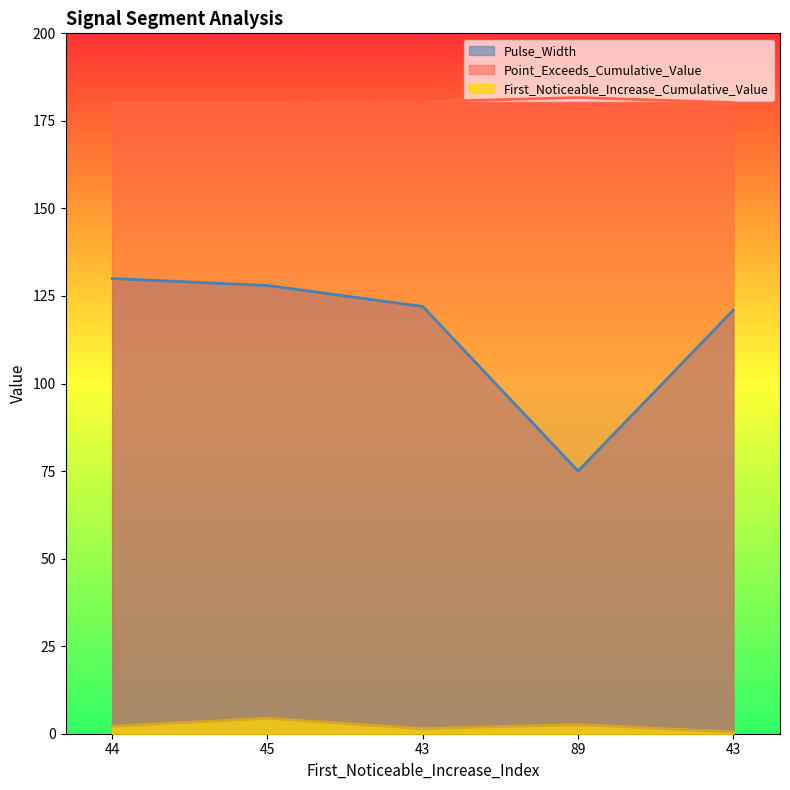

What are all the series names shown in the legend?

Pulse_Width, Point_Exceeds_Cumulative_Value, First_Noticeable_Increase_Cumulative_Value